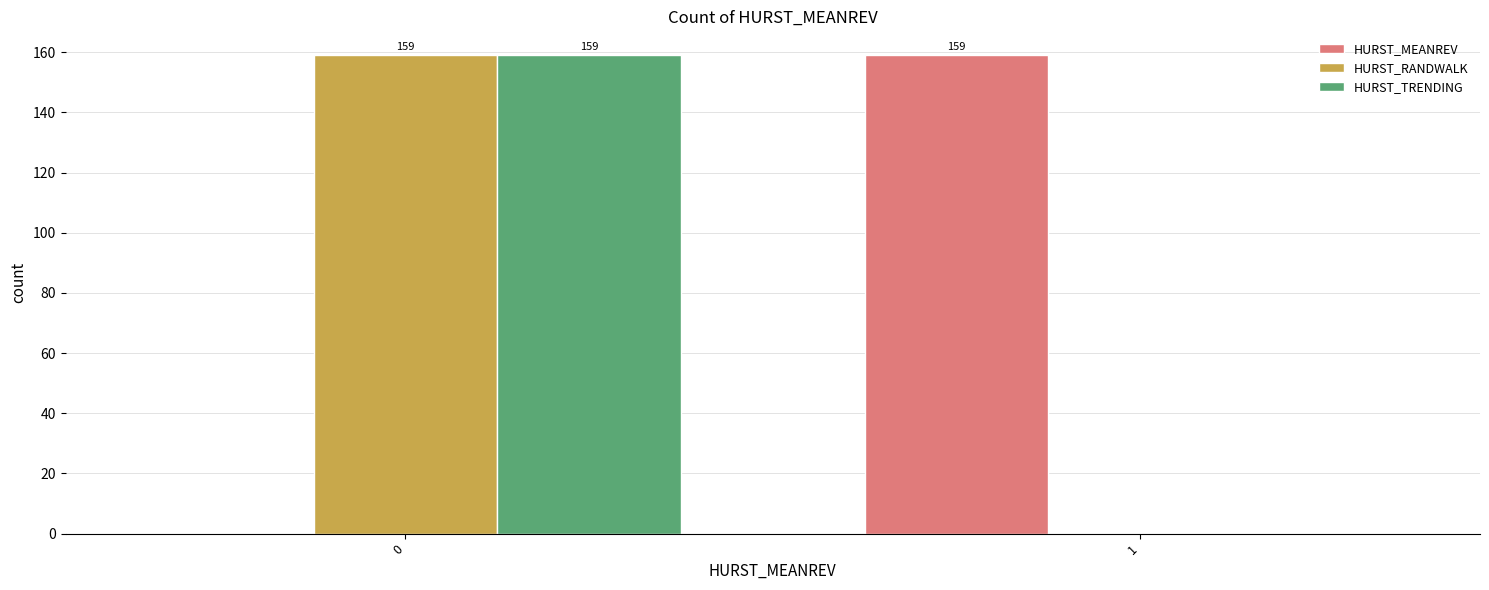

Reading left to right, list all the values displayed in this chart.

HURST_MEANREV: 0=0	1=159
HURST_RANDWALK: 0=159	1=0
HURST_TRENDING: 0=159	1=0